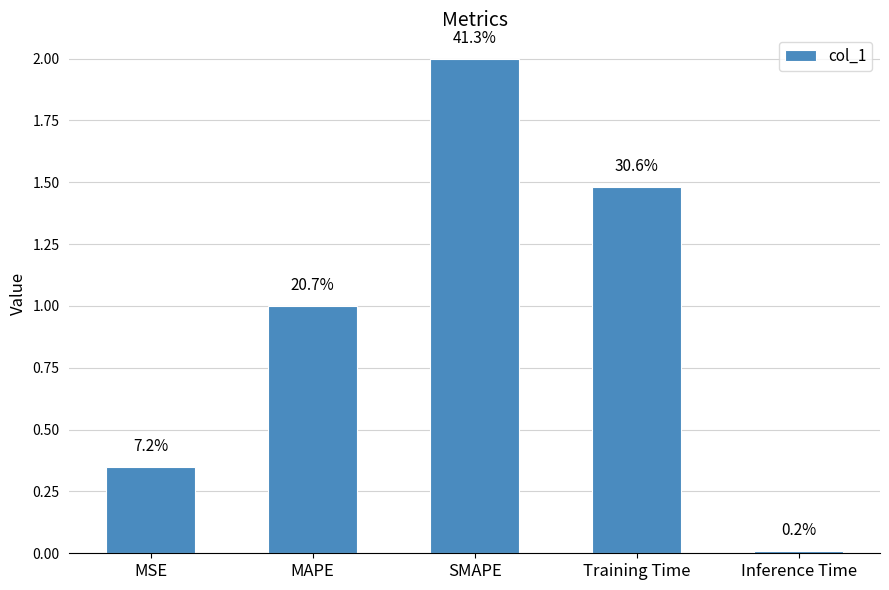

The chart shows a value of 2.3 at Training Time. True or false?

False